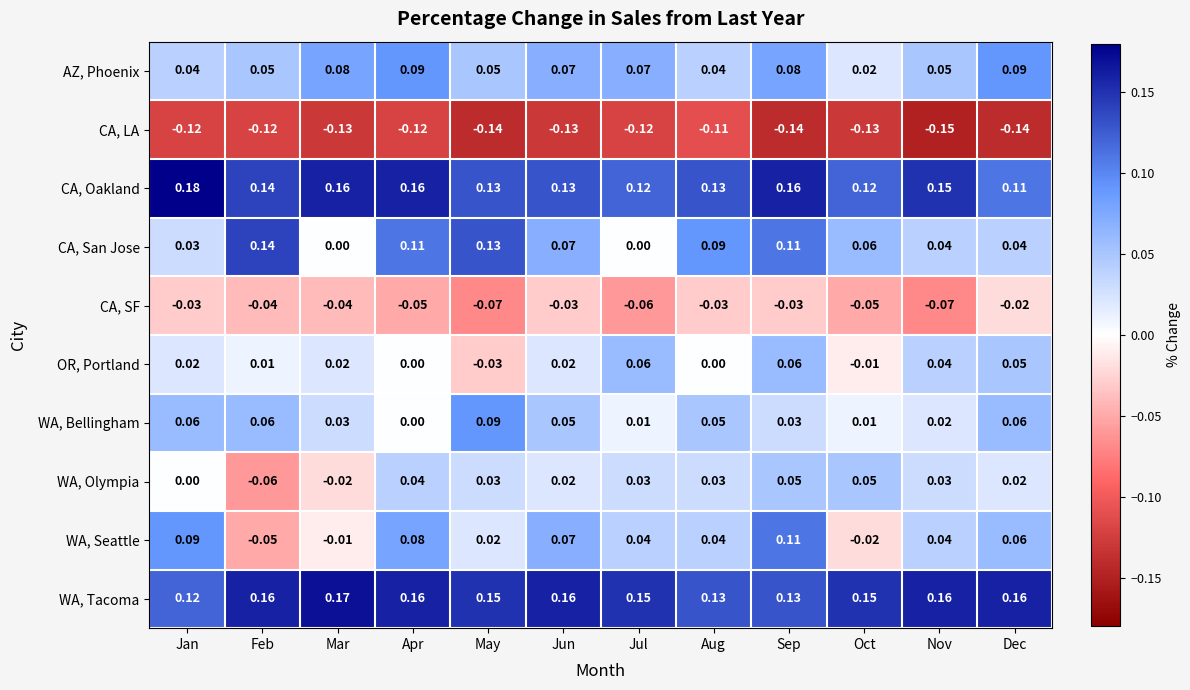

Rank the series at Jul from highest to lowest value.

WA, Tacoma, CA, Oakland, AZ, Phoenix, OR, Portland, WA, Seattle, WA, Olympia, WA, Bellingham, CA, San Jose, CA, SF, CA, LA